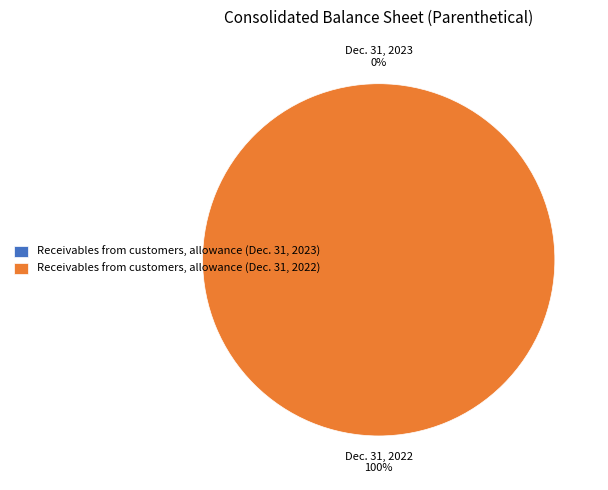

Does Receivables from customers, allowance (Dec. 31, 2022) represent more than half of the total?

Yes